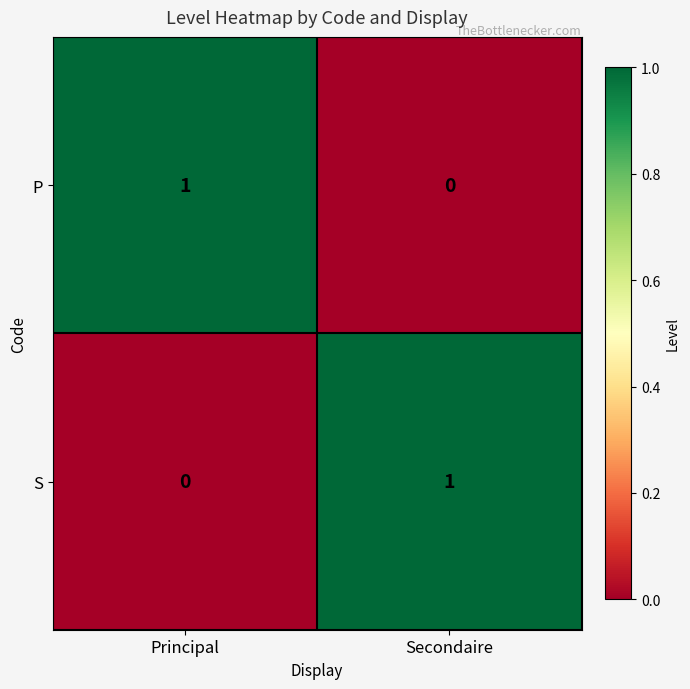

Which category has the lowest value in the S series?

Principal